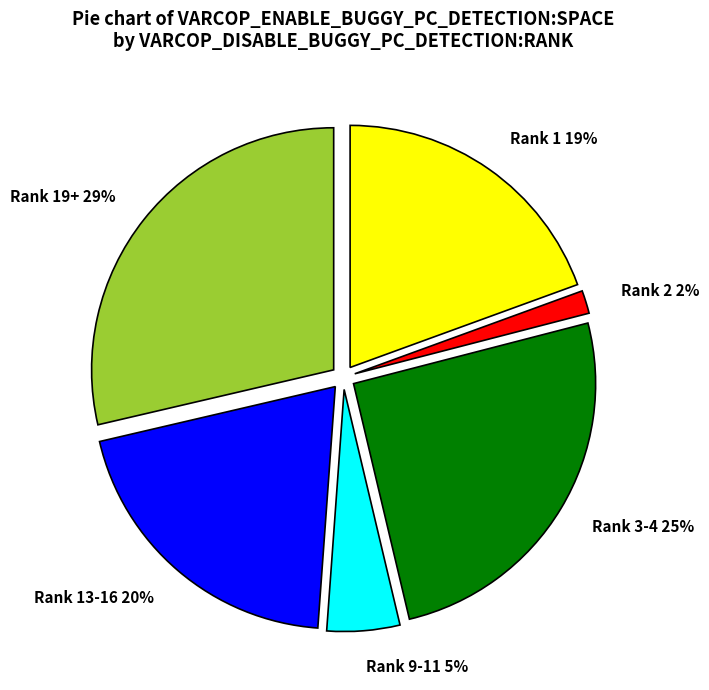

To the nearest percent, what is the difference between the largest and smallest slice percentages?

27%